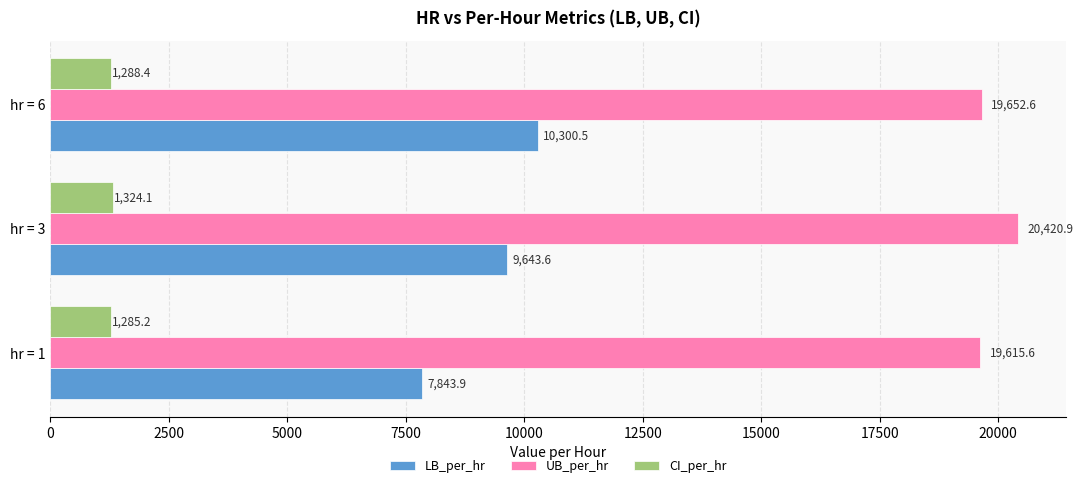

Rank the series by their average value, from lowest to highest.

CI_per_hr, LB_per_hr, UB_per_hr